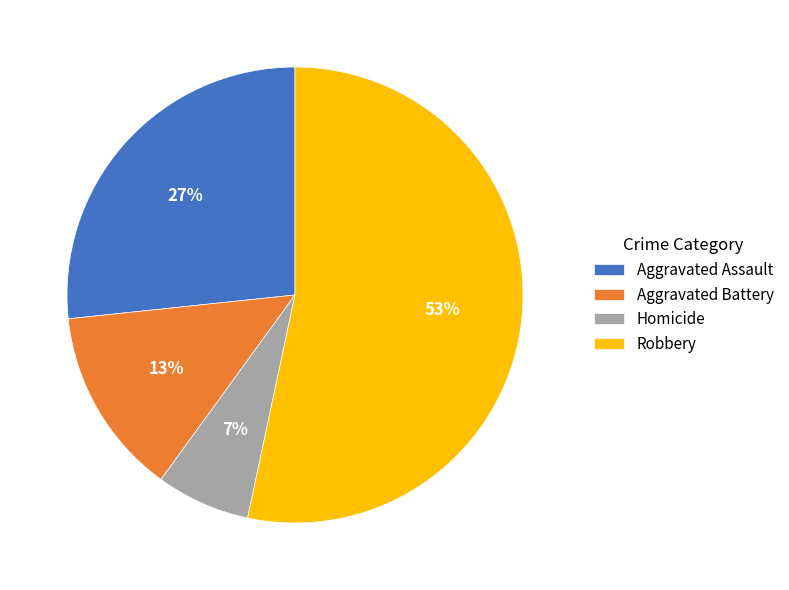

To the nearest percent, what portion does Robbery represent?

53%